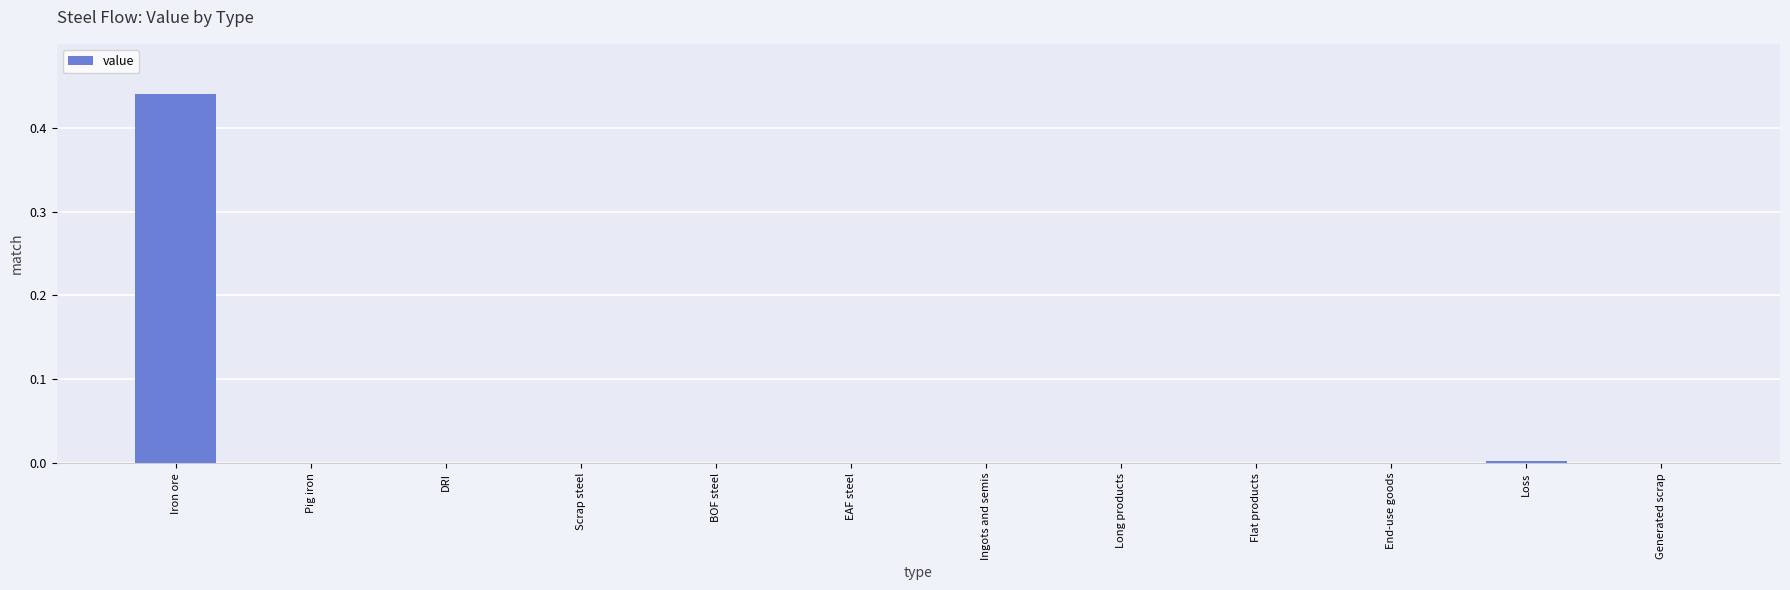

The value at DRI is 0.2. True or false?

False